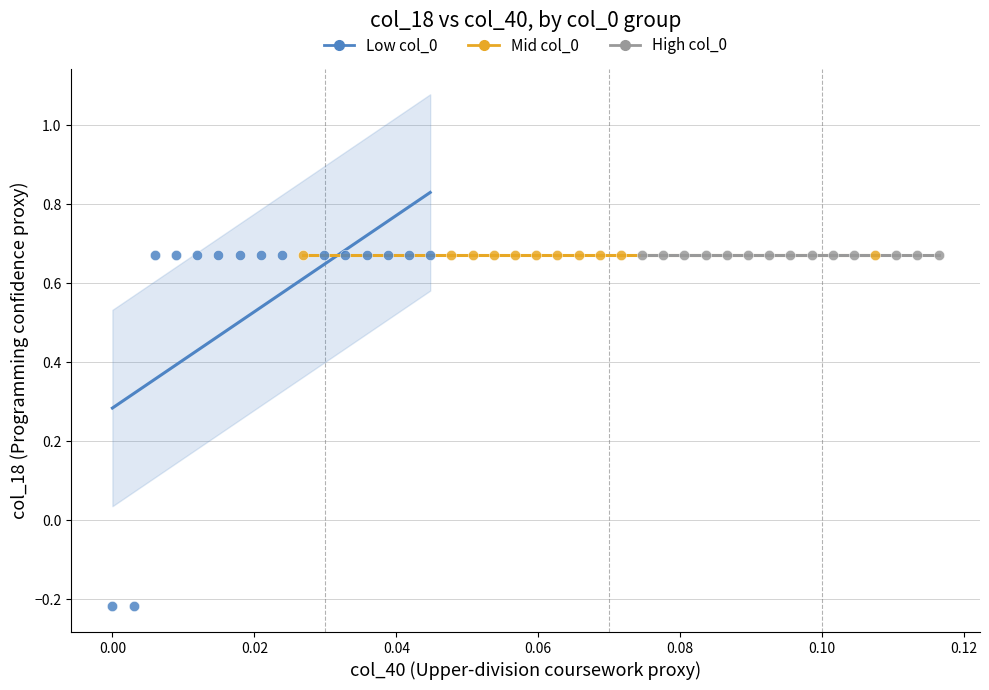

Which series contains the lowest Y value?

Low col_0